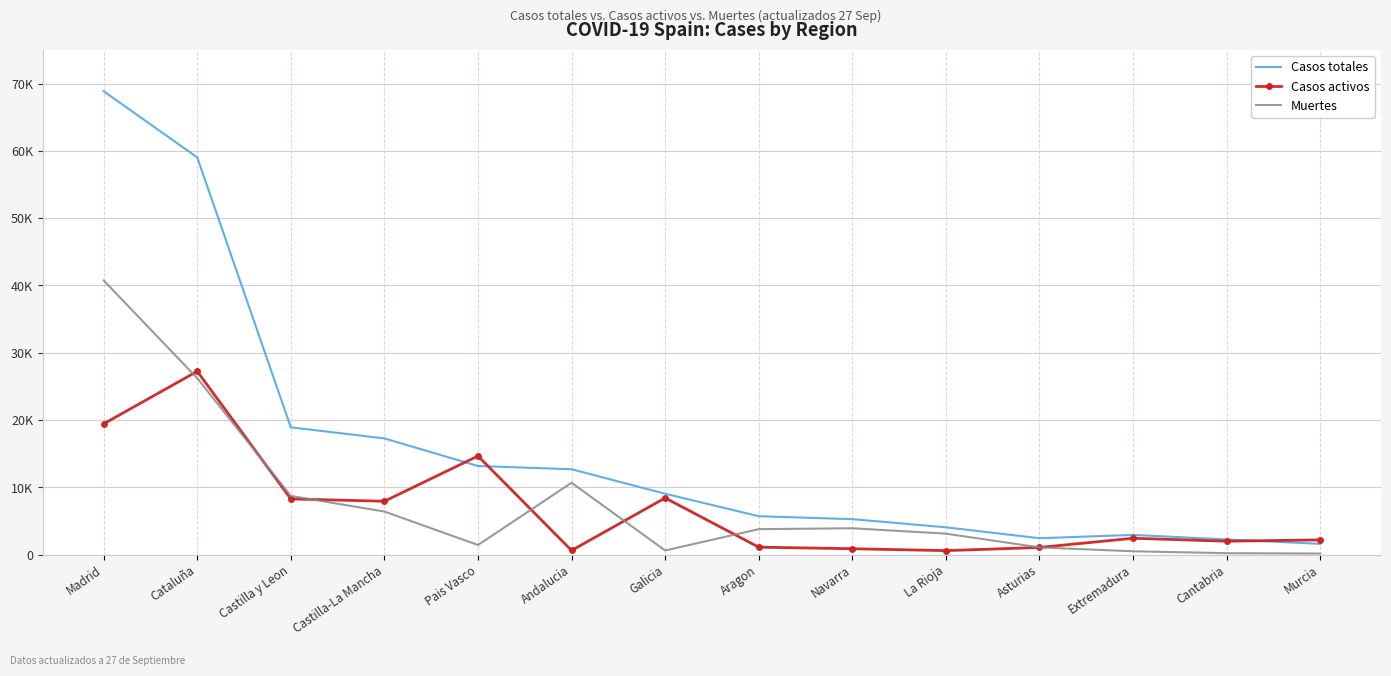

What are all the series names shown in the legend?

Casos totales, Casos activos, Muertes